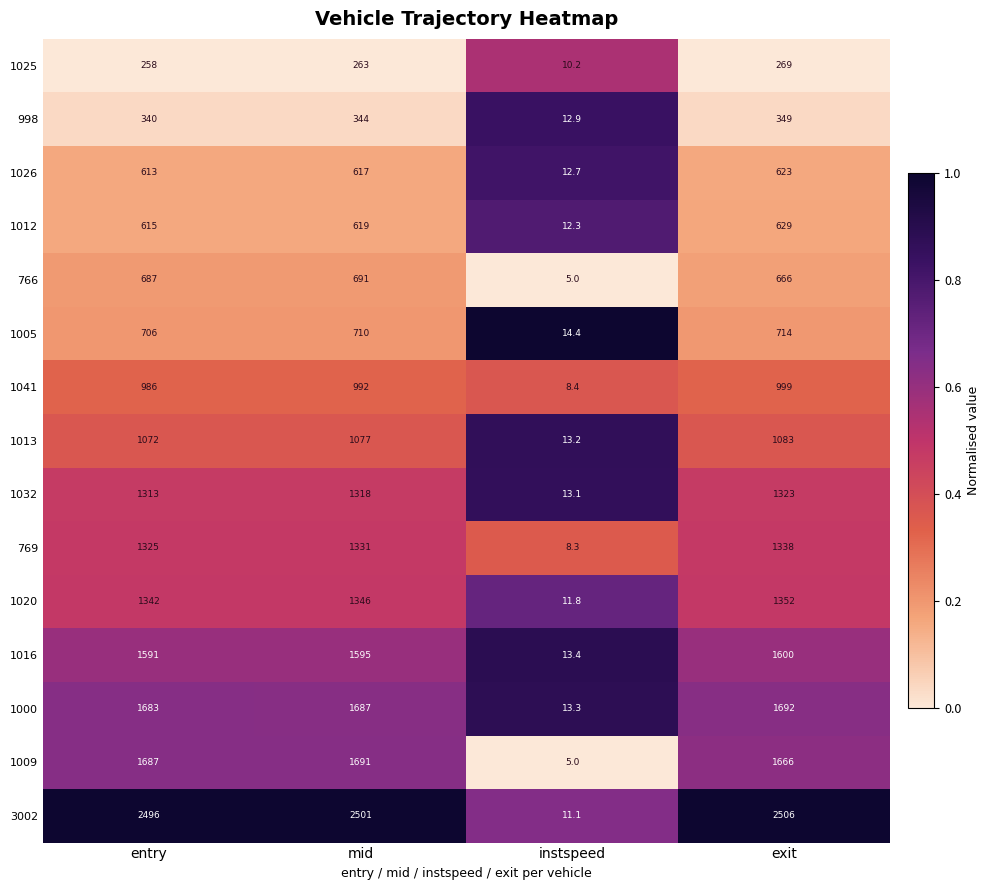

Between instspeed and exit, which series saw the biggest shift?

3002